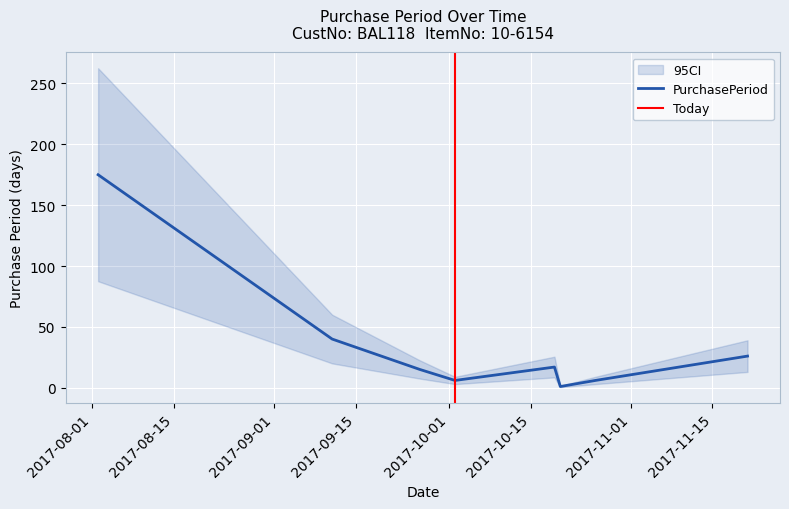

What is the change in value from 2017-09-26 to 2017-10-26?

-9